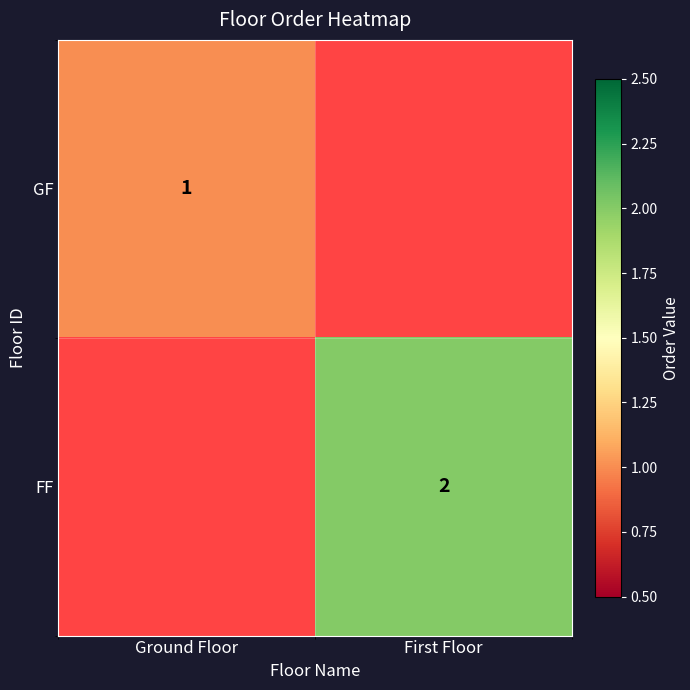

True or false: GF has a value of 1 at Ground Floor.

True